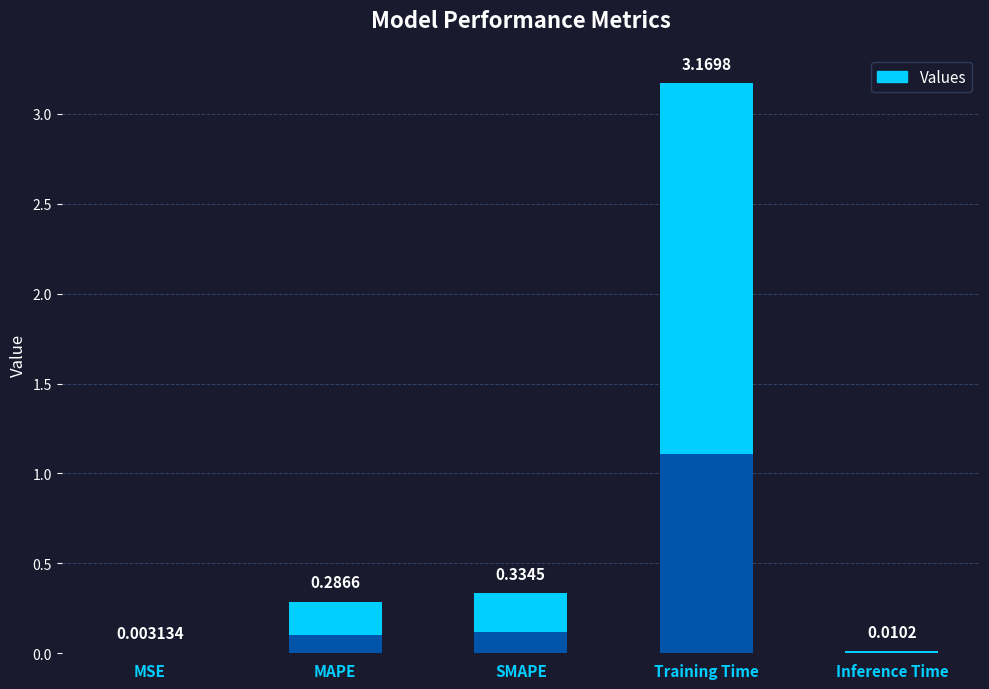

What position from the right is Training Time?

2